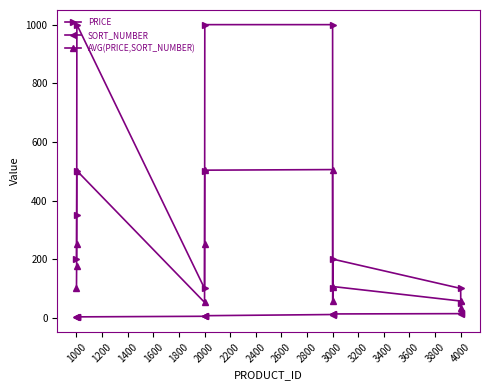

Which series has the widest spread of values?

PRICE